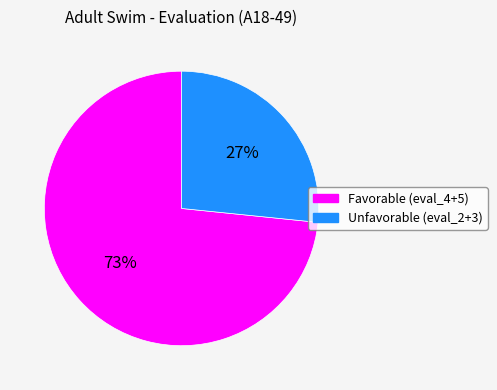

Which has a higher value, Favorable (eval_4+5) or Unfavorable (eval_2+3)?

Favorable (eval_4+5)